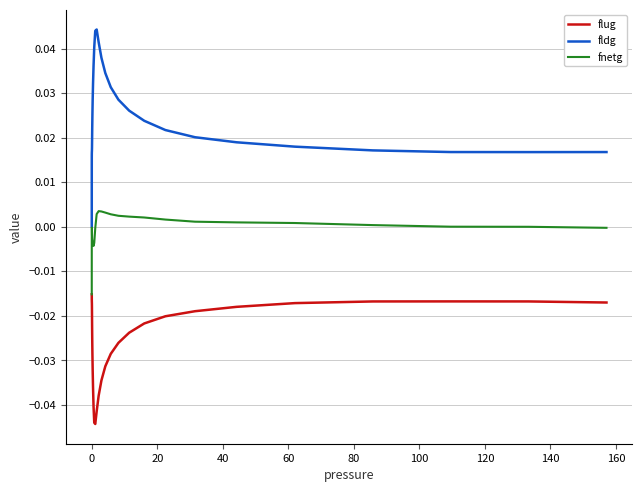

True or false: fldg and flug intersect in this chart.

False